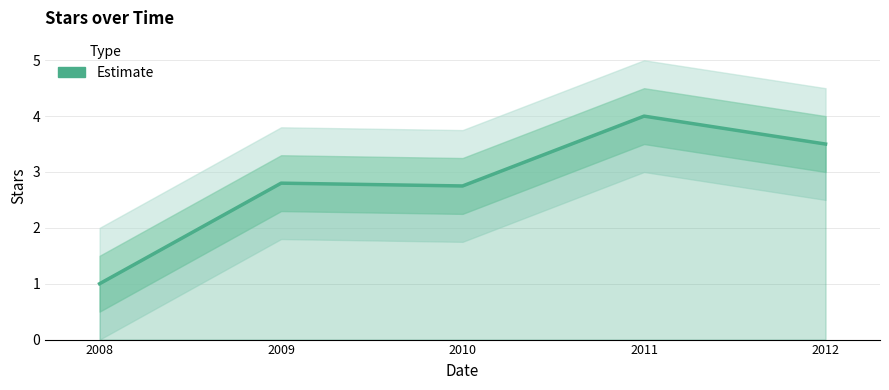

Reading right to left, list all the values displayed in this chart.

2012=3.5	2011=4.0	2010=2.8	2009=2.8	2008=1.0